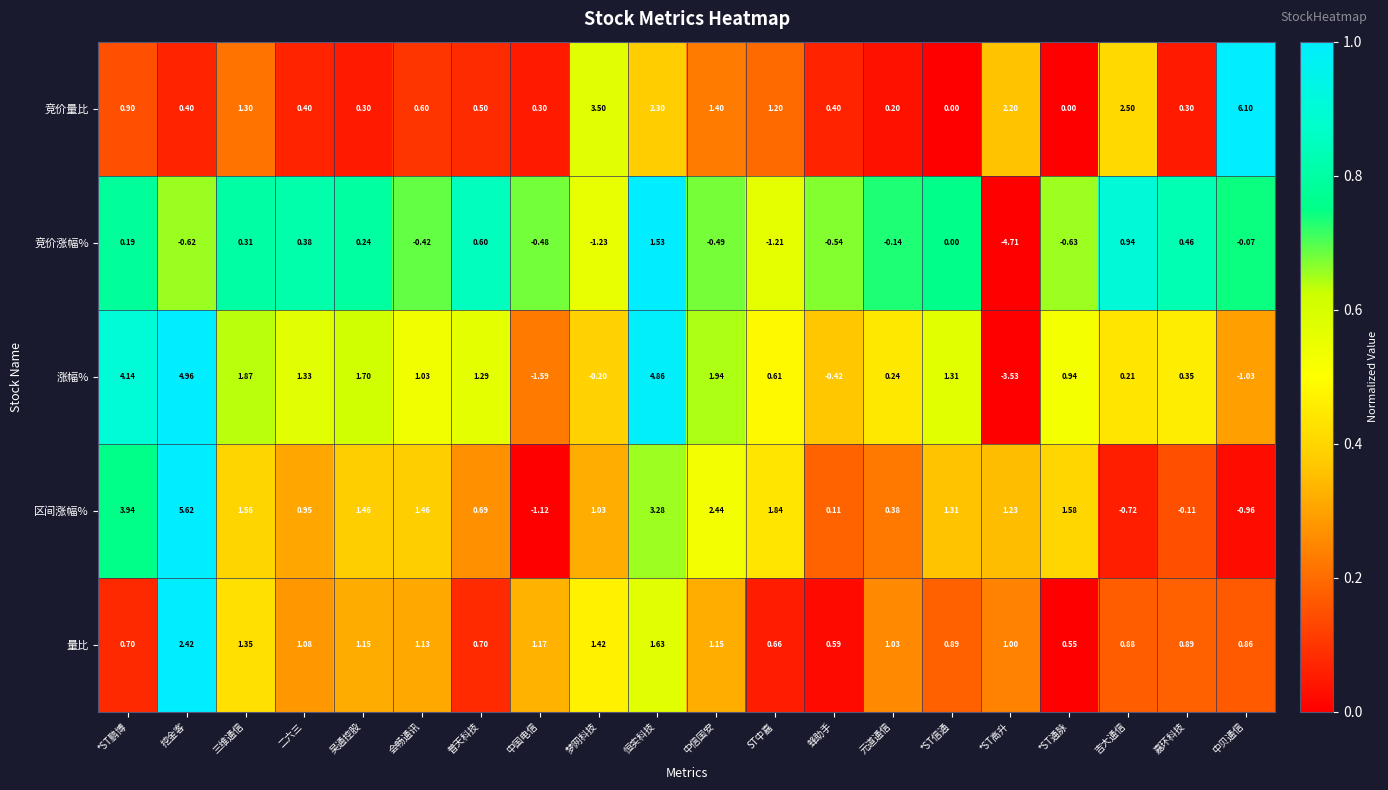

At which category is the sum across all series the highest?

恒实科技